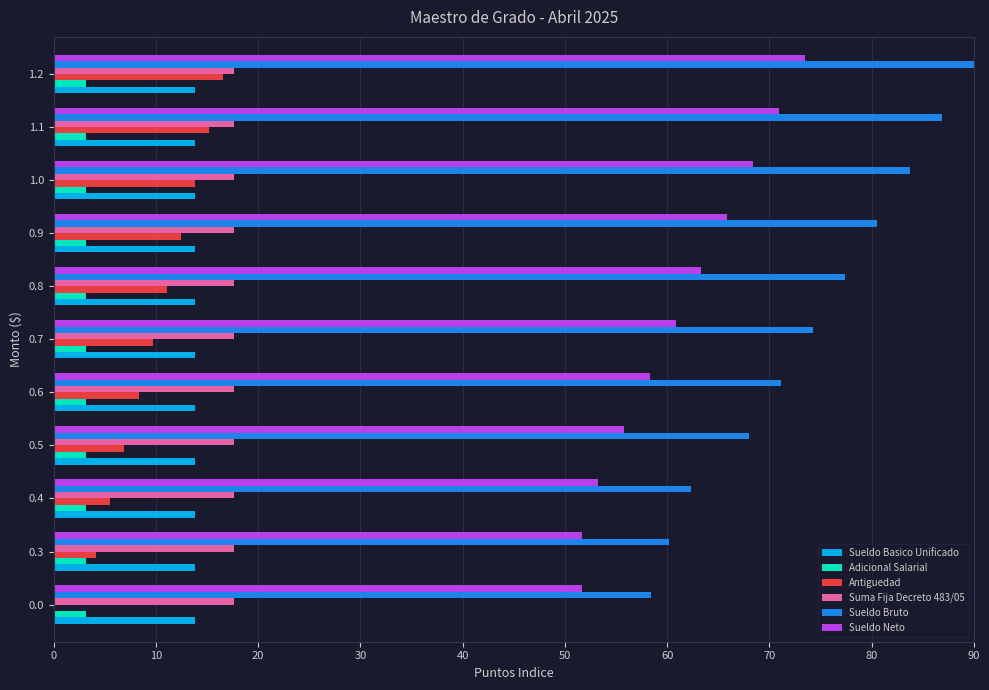

Is the value of Antiguedad at 1.0 greater than the value of Adicional Salarial at 0.4?

Yes